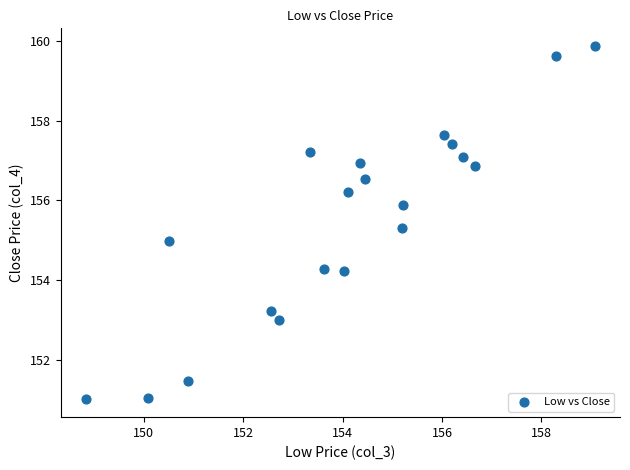

What is the range of X values (max minus min)?

10.2